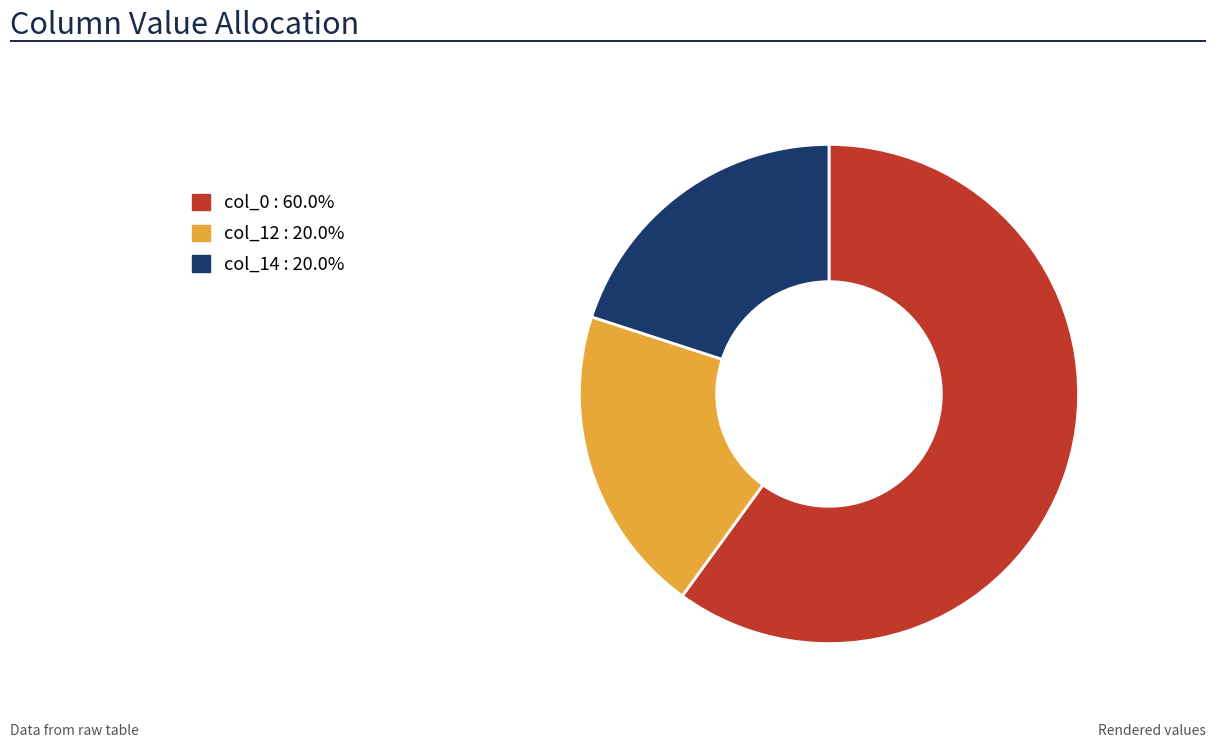

Between col_14 and col_0, which is larger?

col_0